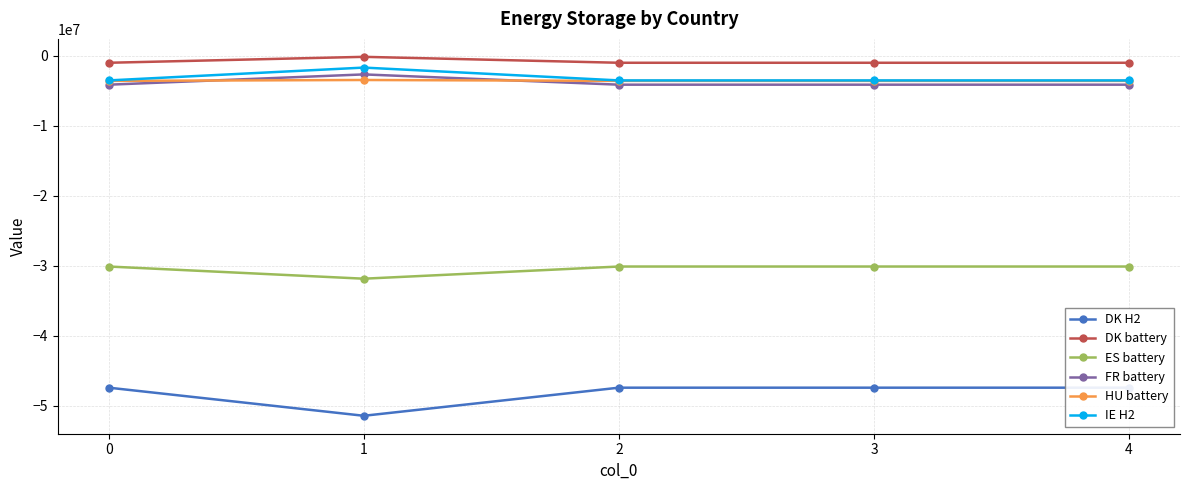

List the labels in order of DK H2 value, largest first.

2, 3, 4, 0, 1